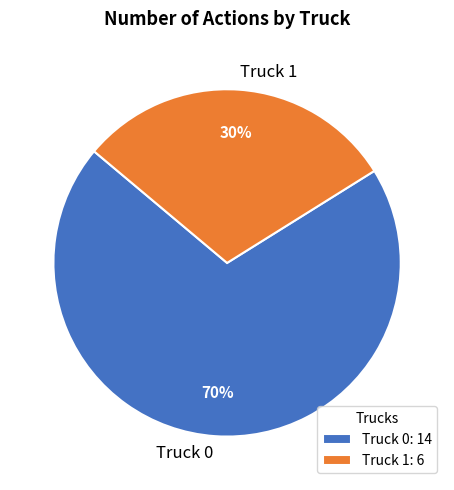

Does Truck 0 represent more than half of the total?

Yes